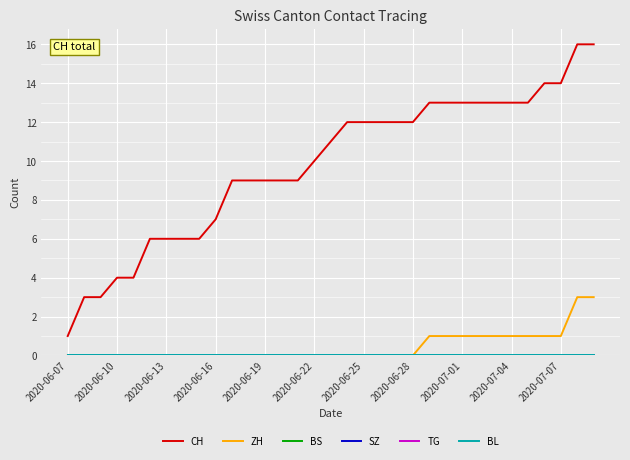

Is this an area chart (filled region under the line)?

No